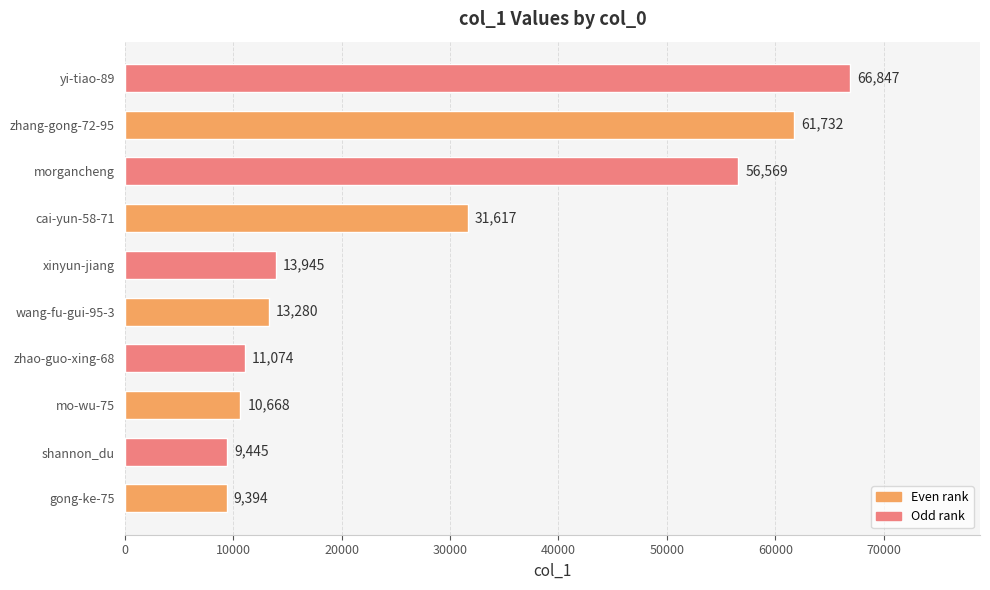

Which has a higher value, mo-wu-75 or wang-fu-gui-95-3?

wang-fu-gui-95-3